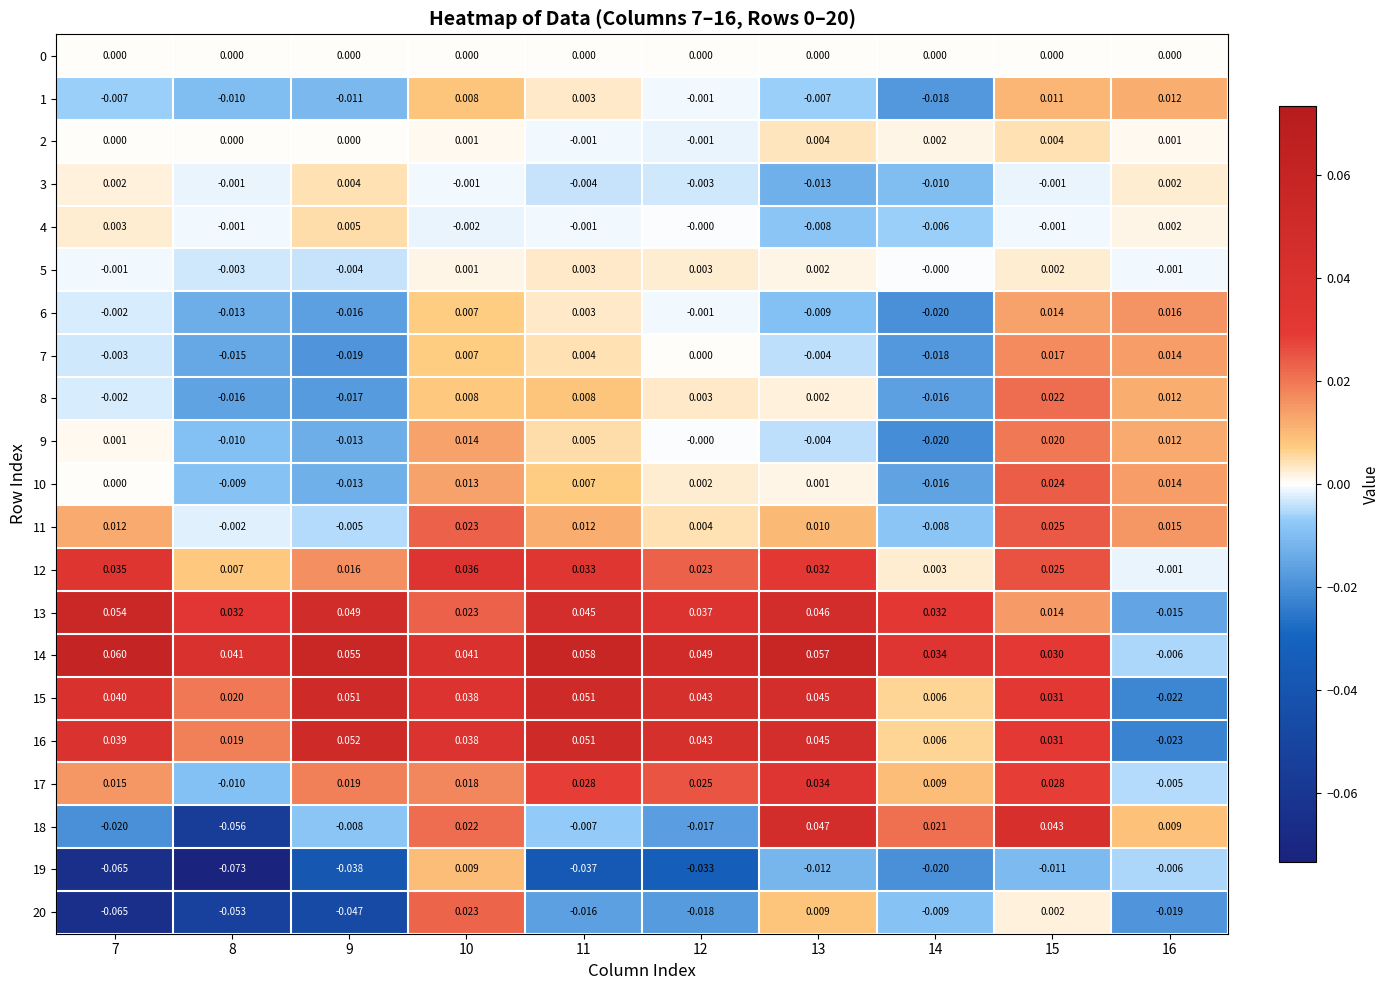

Is the value of 0 at 15 greater than the value of 11 at 13?

No